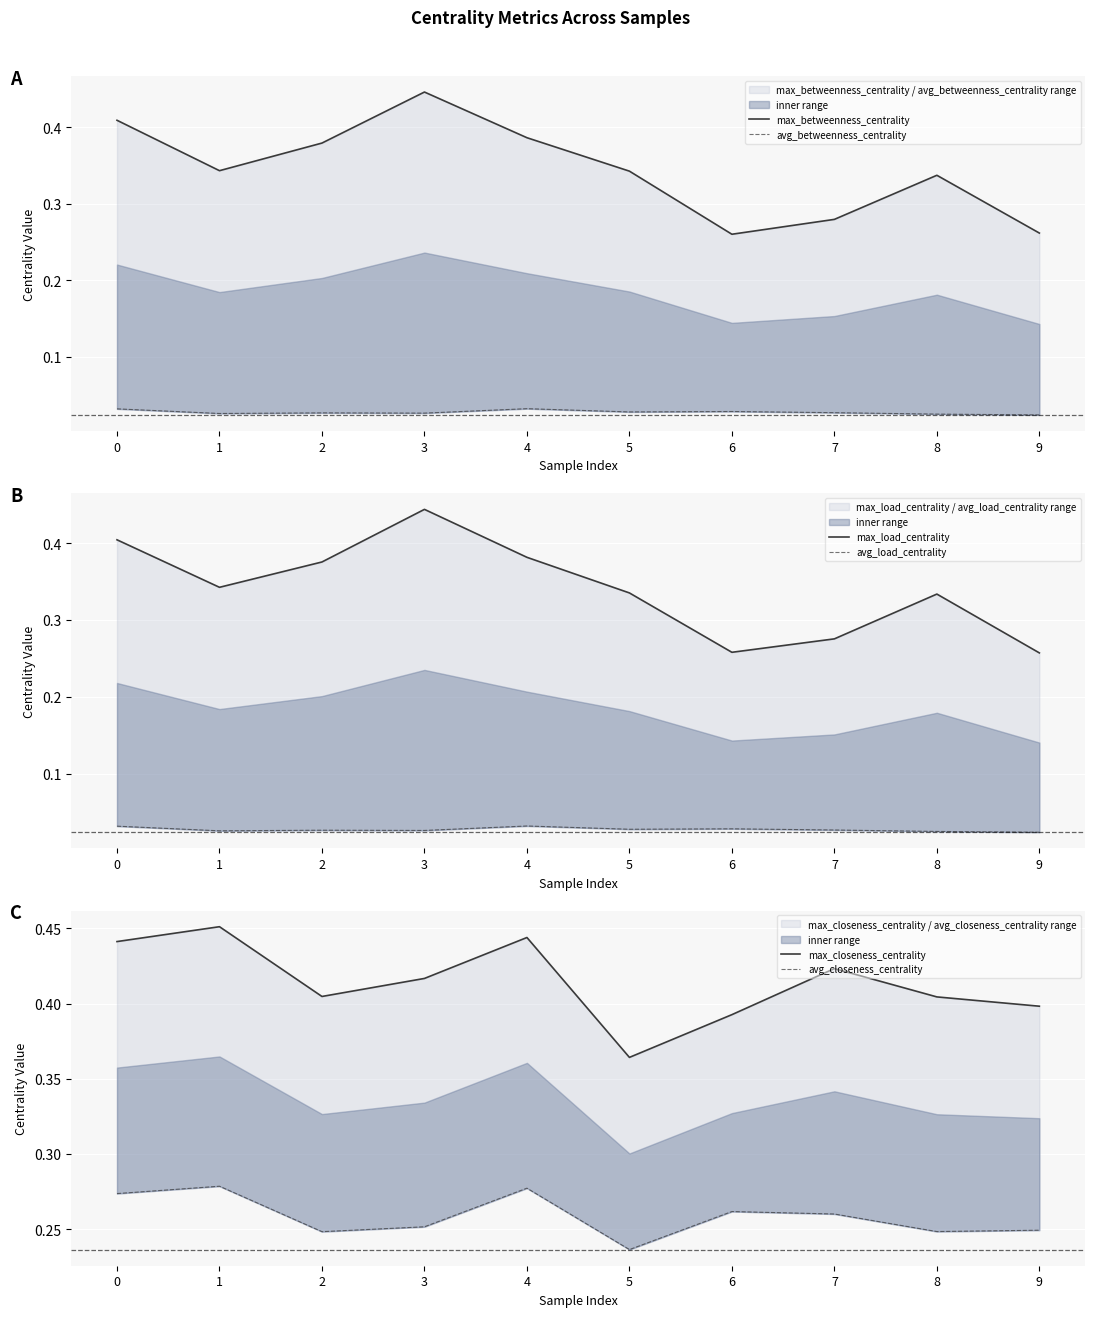

How many interior local valleys does the max_closeness_centrality series have?

2